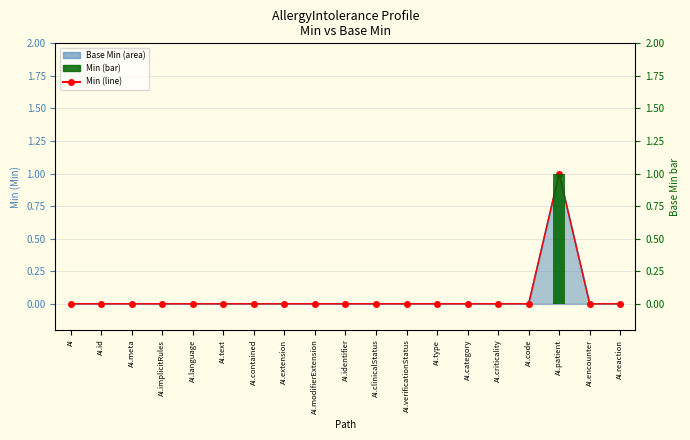

Where is Min (line) nearest to the value 0?

AI